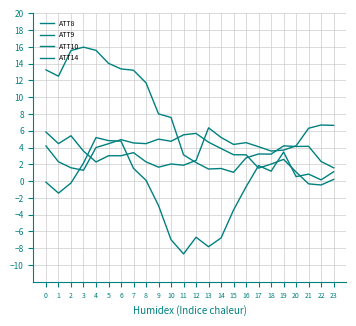

What is the greatest value displayed?

16.0